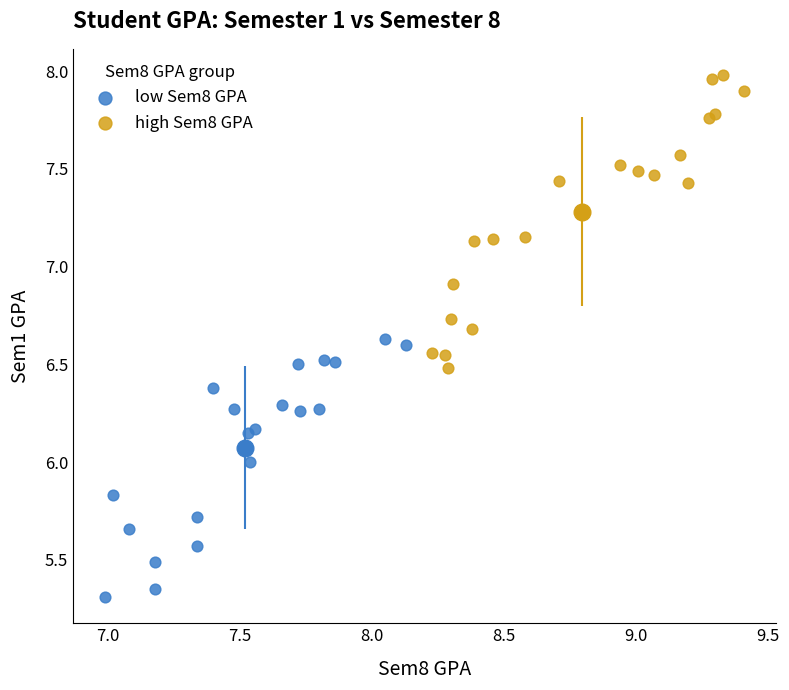

Which series has the largest Y range (max minus min)?

high Sem8 GPA